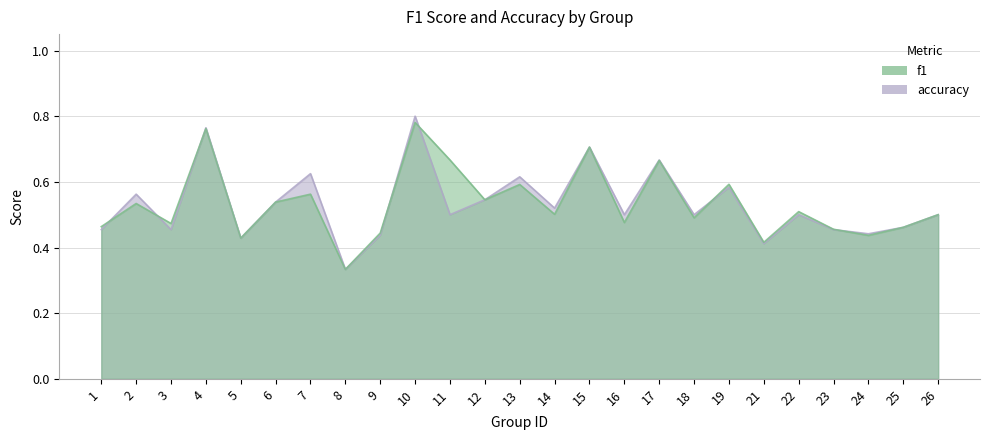

At which category does f1 reach its first local peak?

2